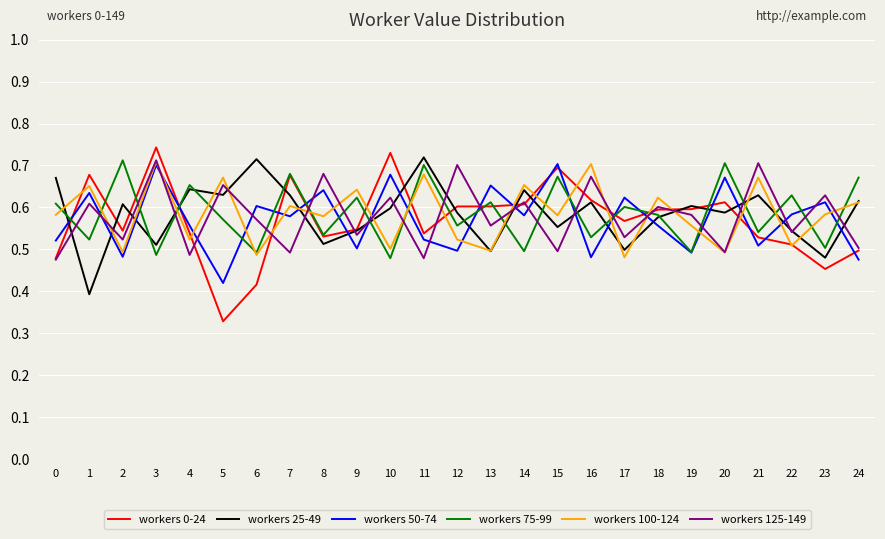

At which label is workers 50-74 closest to 0?

5